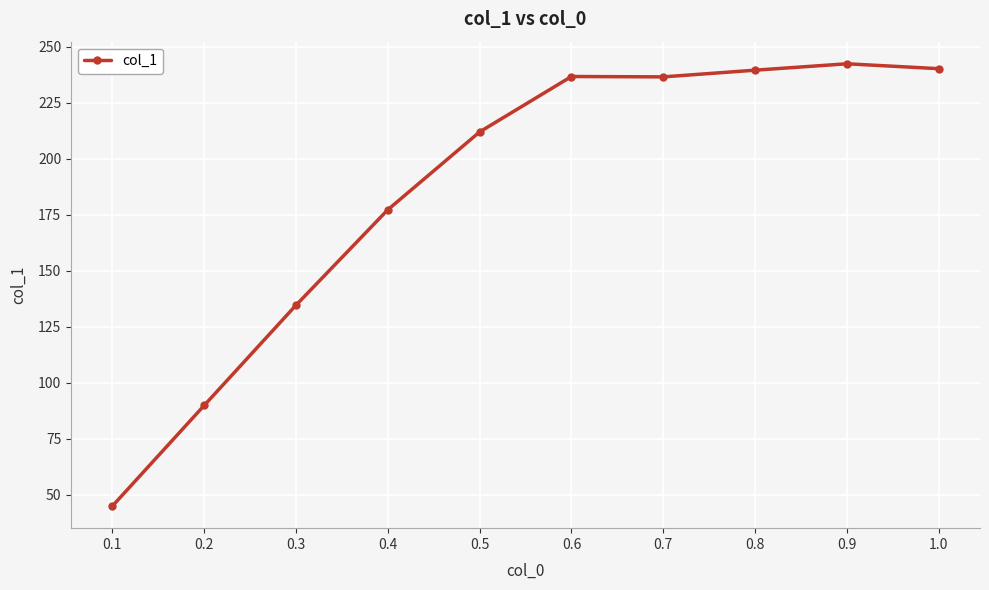

At which category does the chart reach its peak across all series?

0.9